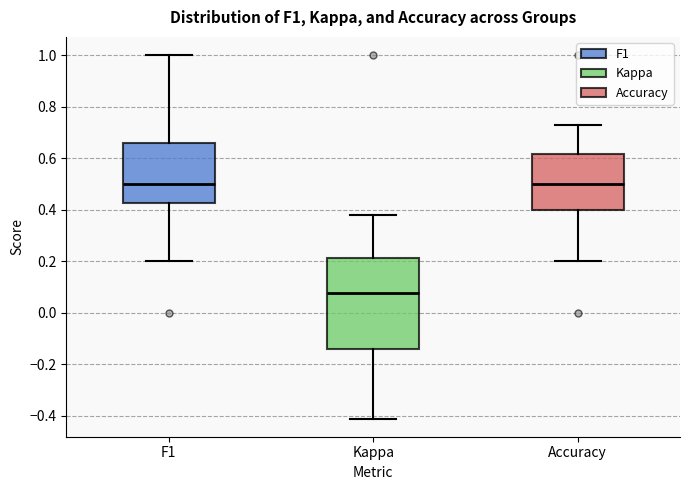

Reading left to right, read every box against the y-axis: the position of its median line, the range the box covers, and the ends of its whiskers. The values are not printed on the chart, so give them approximately, as read against the axis.

F1: median 0.50, box 0.42 to 0.66, whiskers 0.20 to 1.00
Kappa: median 0.08, box -0.14 to 0.22, whiskers -0.42 to 0.38
Accuracy: median 0.50, box 0.40 to 0.62, whiskers 0.20 to 0.72